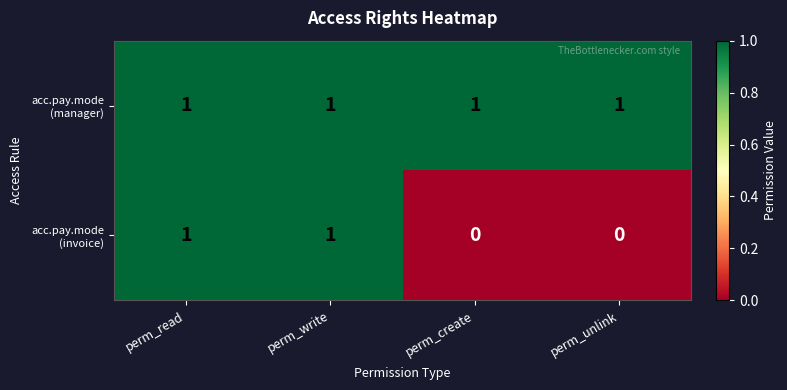

What is the spread (max minus min) of values at perm_unlink?

1